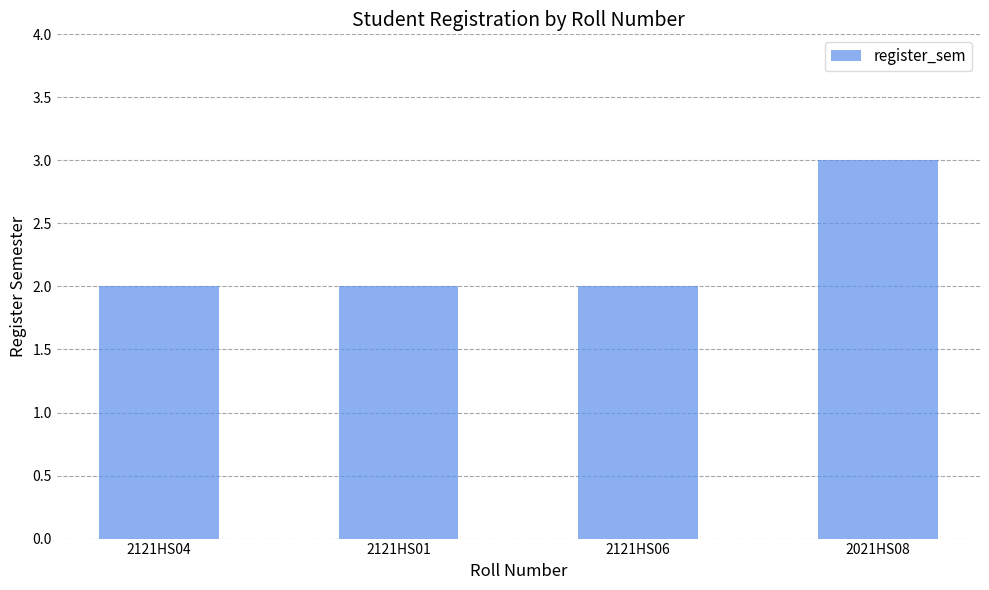

Does the chart contain any negative values?

No